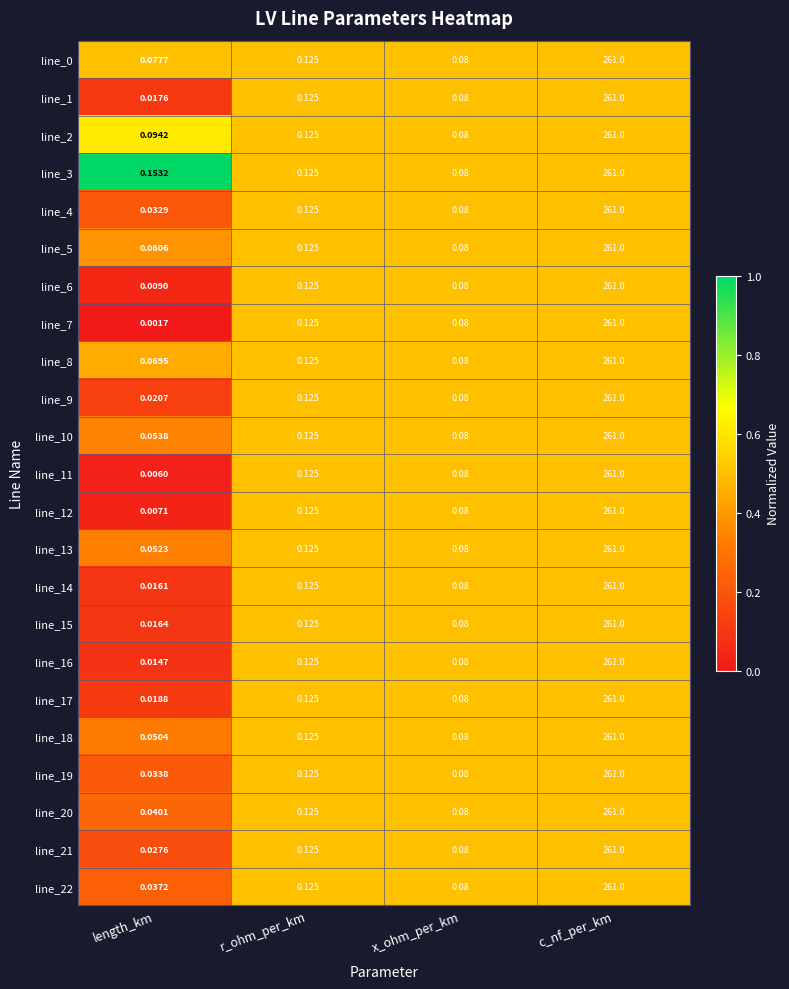

Rank the categories by line_3 value from highest to lowest.

c_nf_per_km, length_km, r_ohm_per_km, x_ohm_per_km